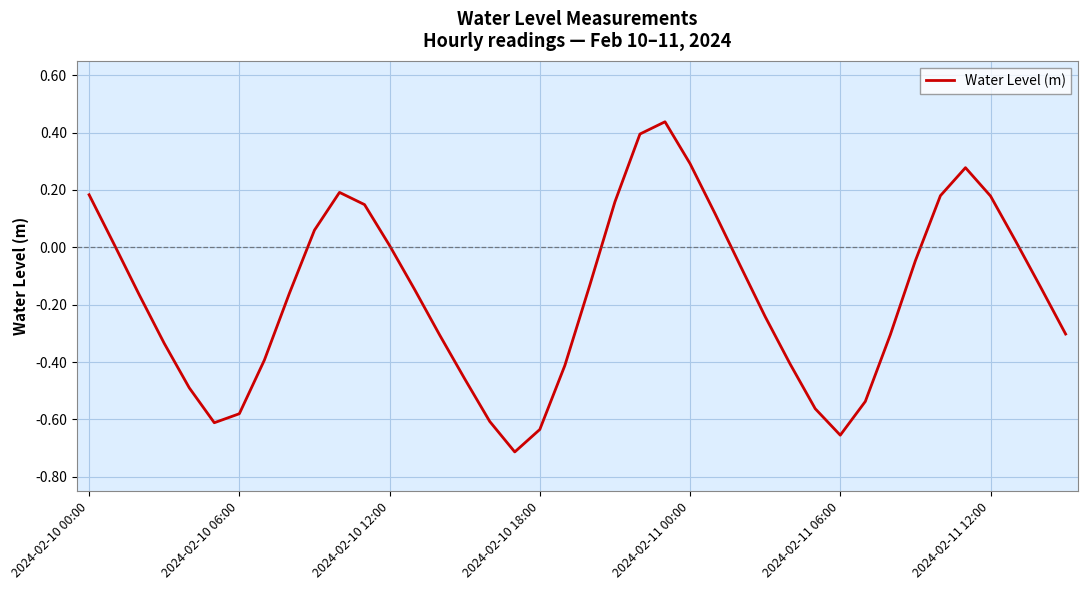

What is the difference between the maximum and minimum values?

1.2